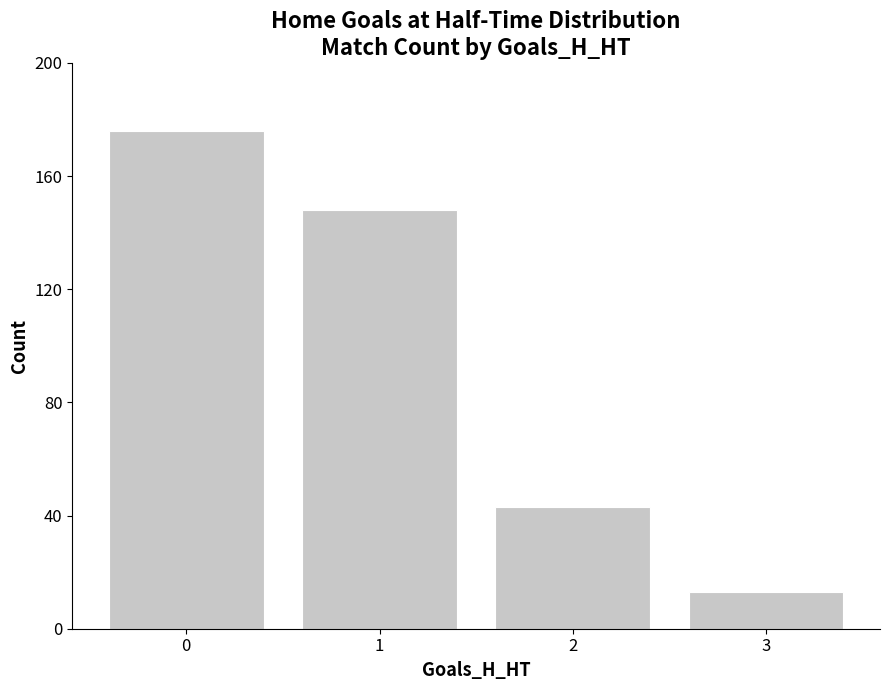

What is the sum of all values?

380